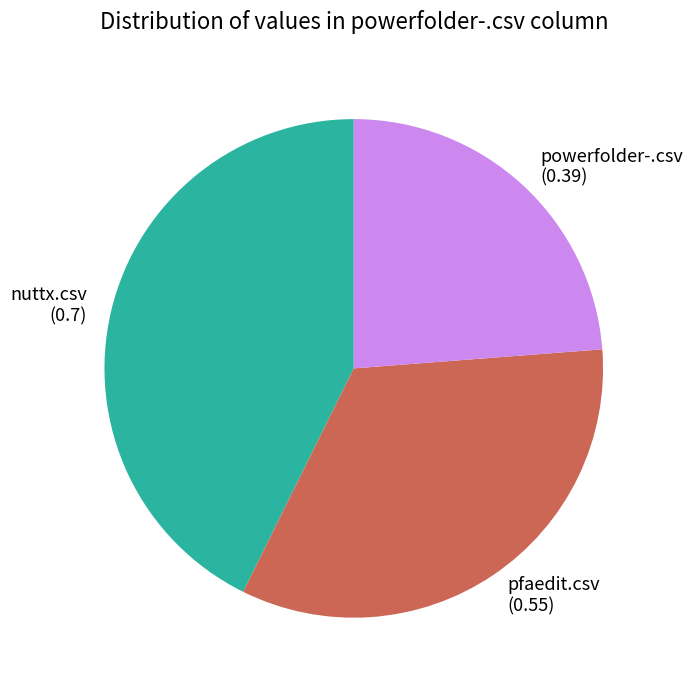

Which category has the smallest portion of the pie?

powerfolder-.csv